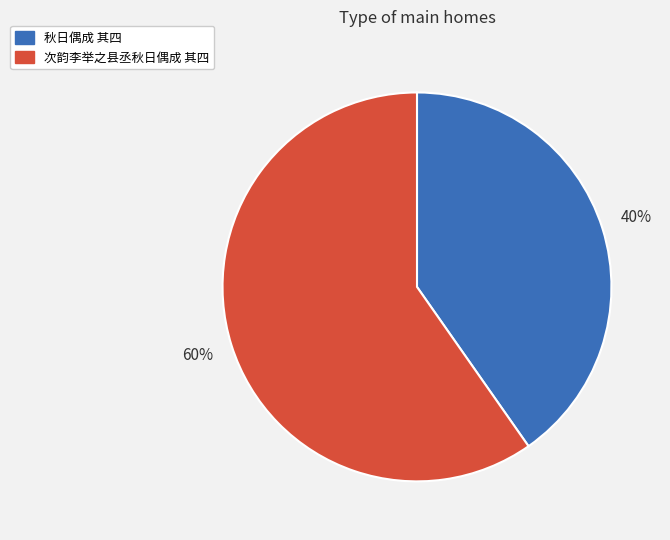

Rank the categories by value from lowest to highest.

秋日偶成 其四, 次韵李举之县丞秋日偶成 其四